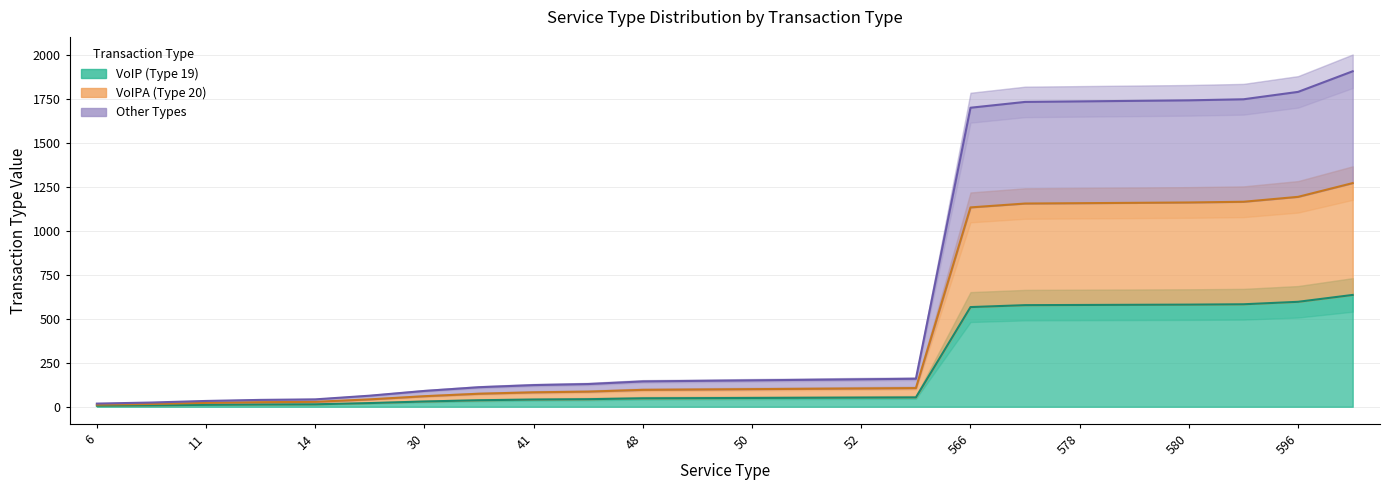

What is the total value across all series at 50?

300